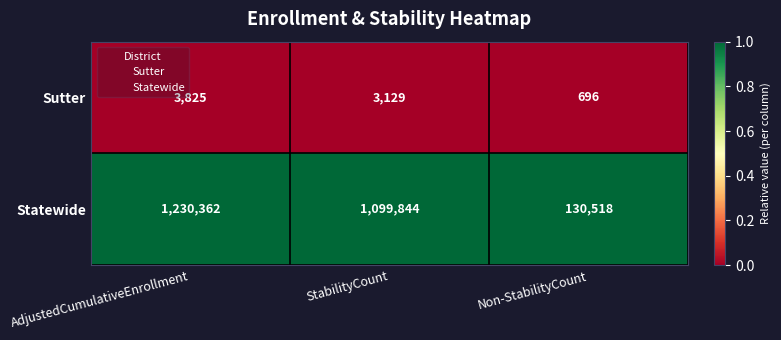

What is the maximum value shown in the chart?

1230362